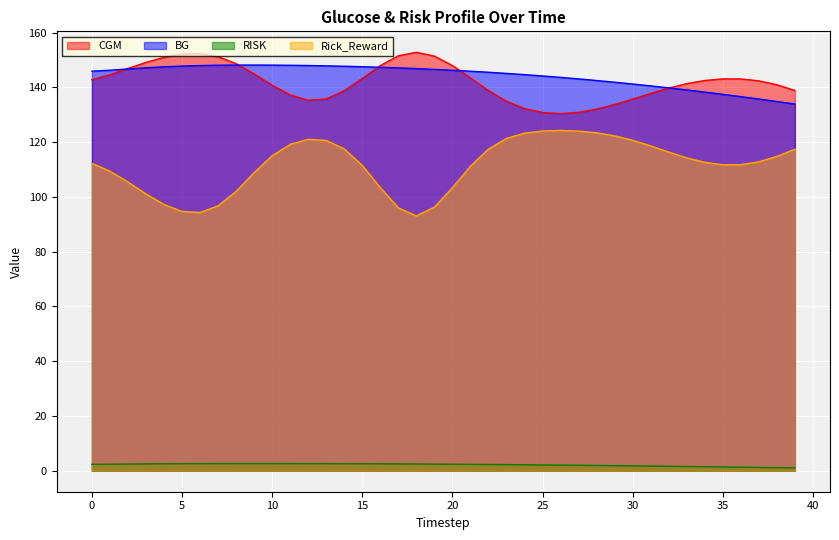

Between 8 and 32, which is larger?

8